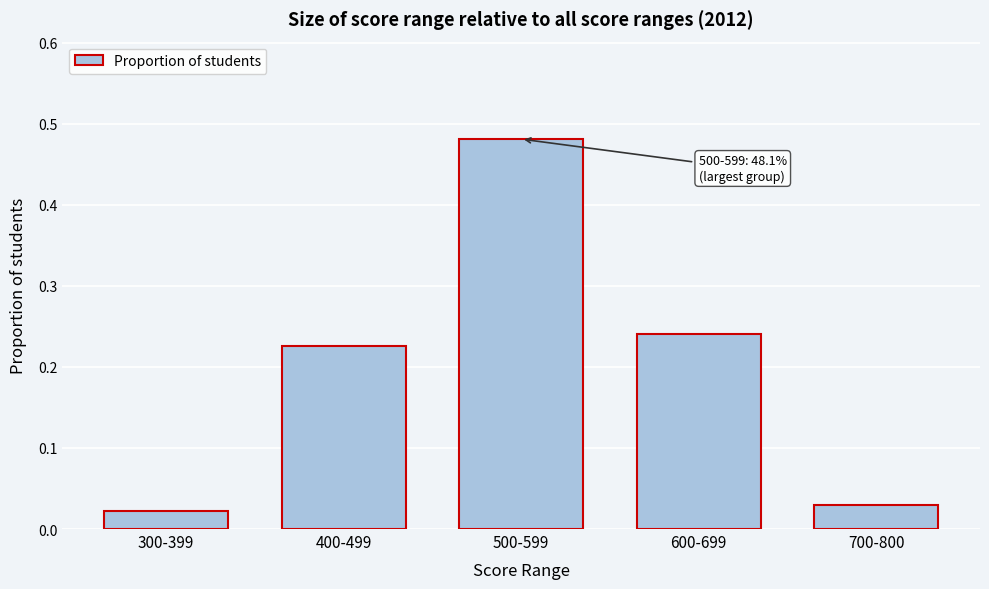

What is the change in value from 300-399 to 400-499?

+0.2